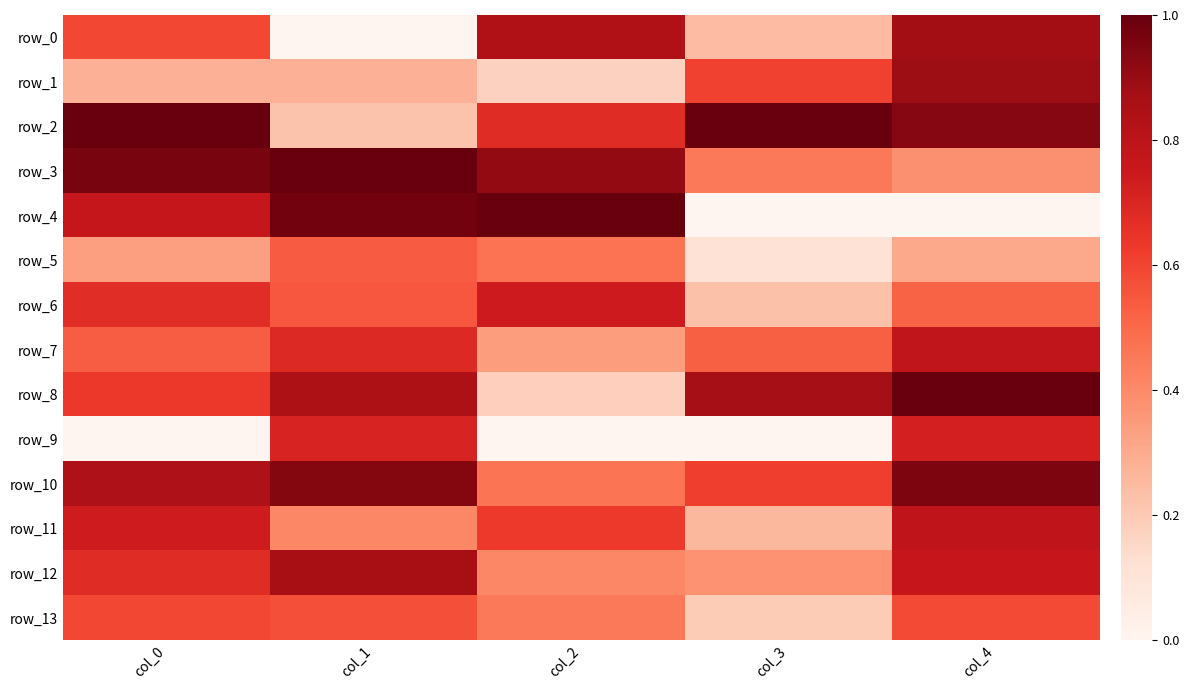

How many row_1 values are between 0 and 1?

5